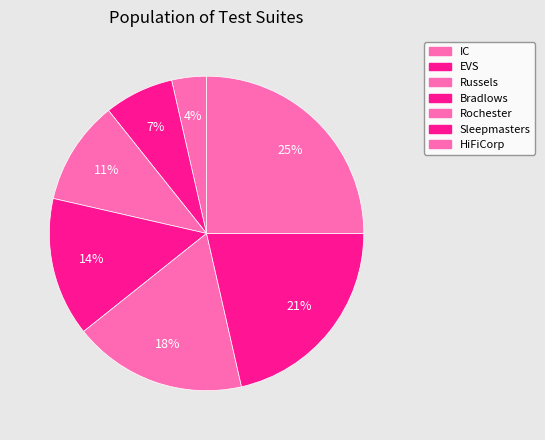

The Sleepmasters slice represents 21% of the pie. True or false?

True